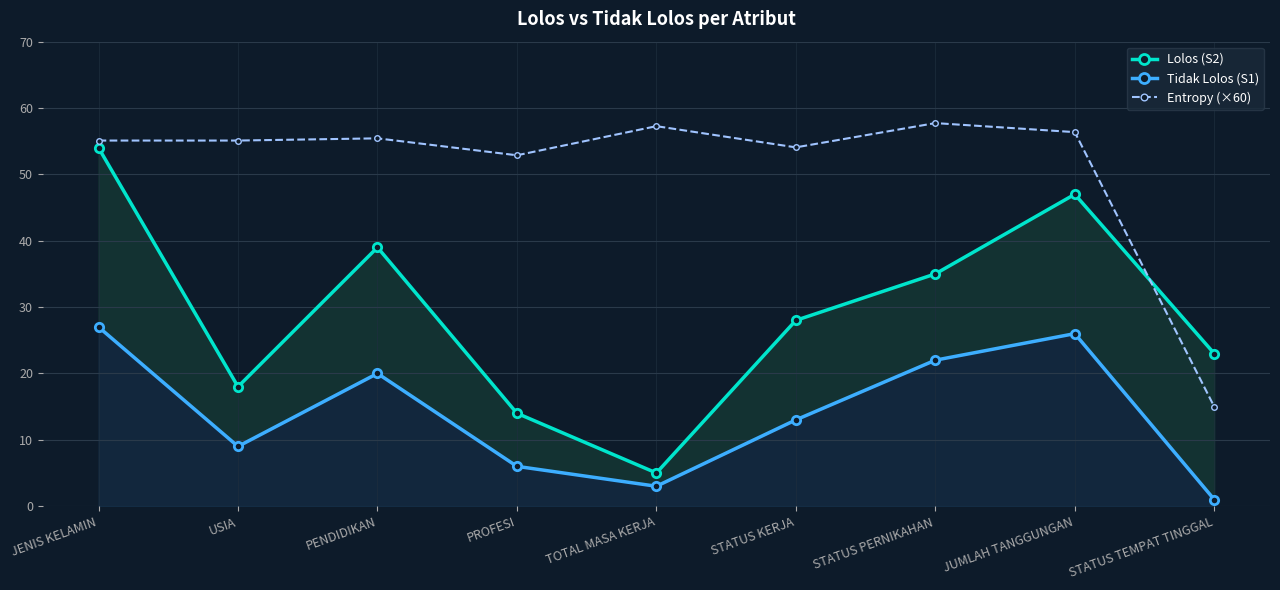

The value of Entropy (×60) at JENIS KELAMIN is 55.1. True or false?

True